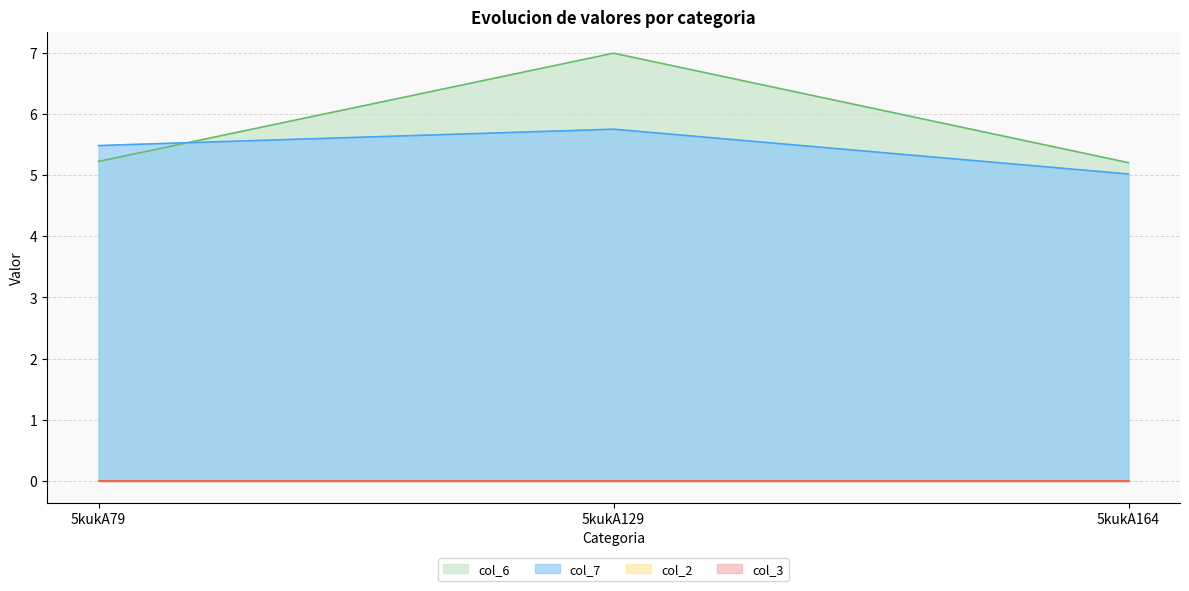

What is the maximum value shown in the chart?

7.0